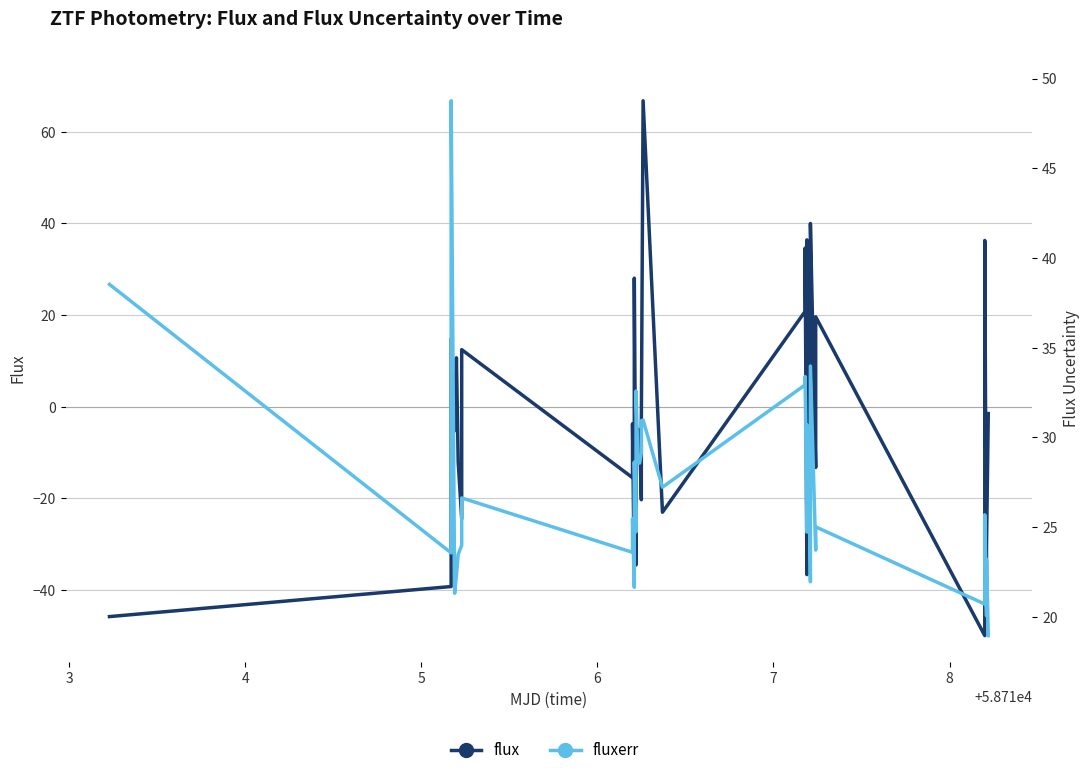

Is it true that fluxerr equals 7.9 at 23?

False